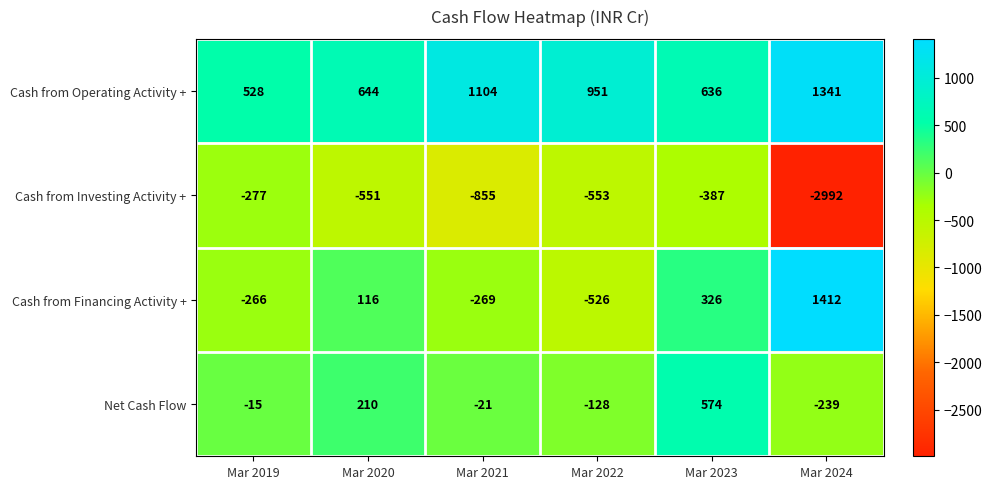

What is the average value of the Cash from Operating Activity + series?

867